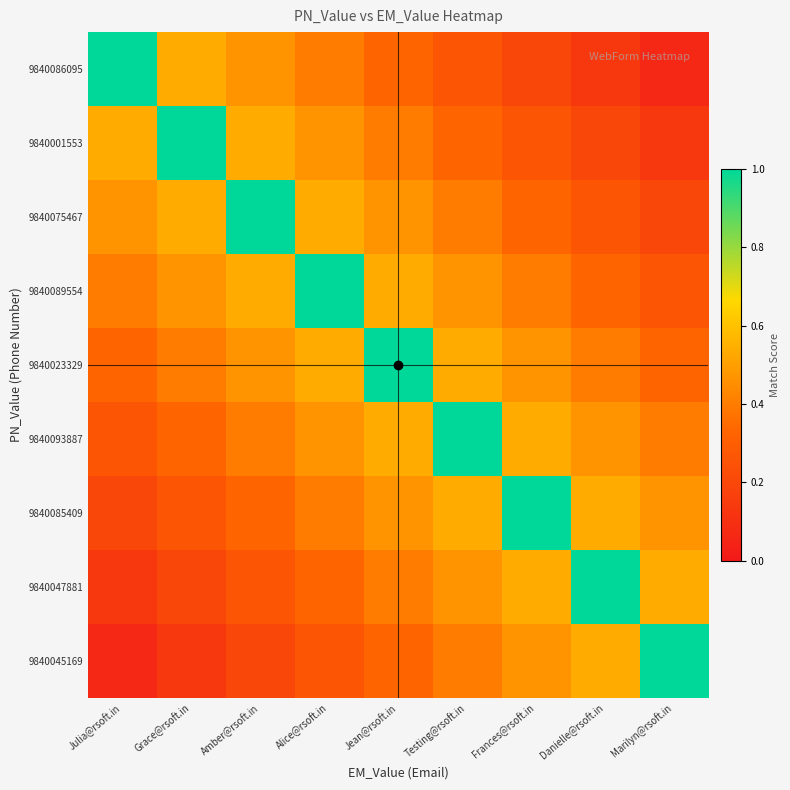

How many categories are shown in the chart?

9